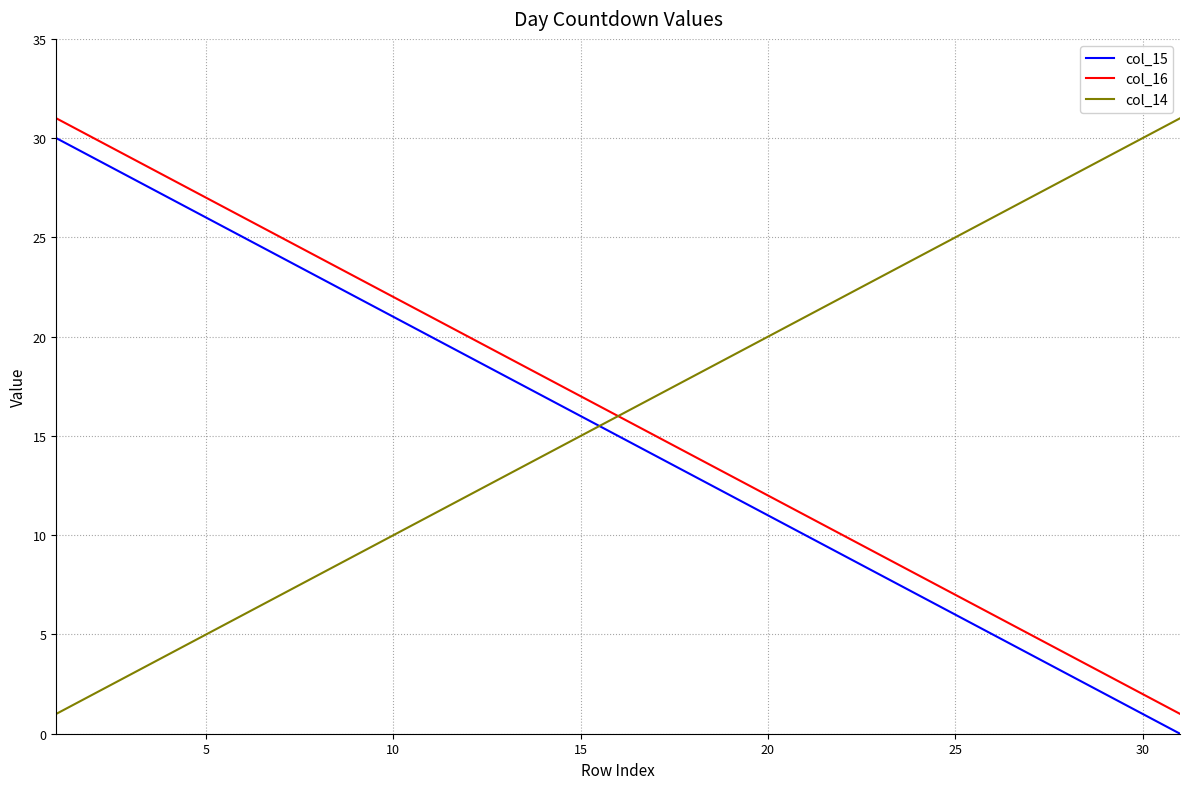

True or false: col_16 and col_15 intersect in this chart.

False